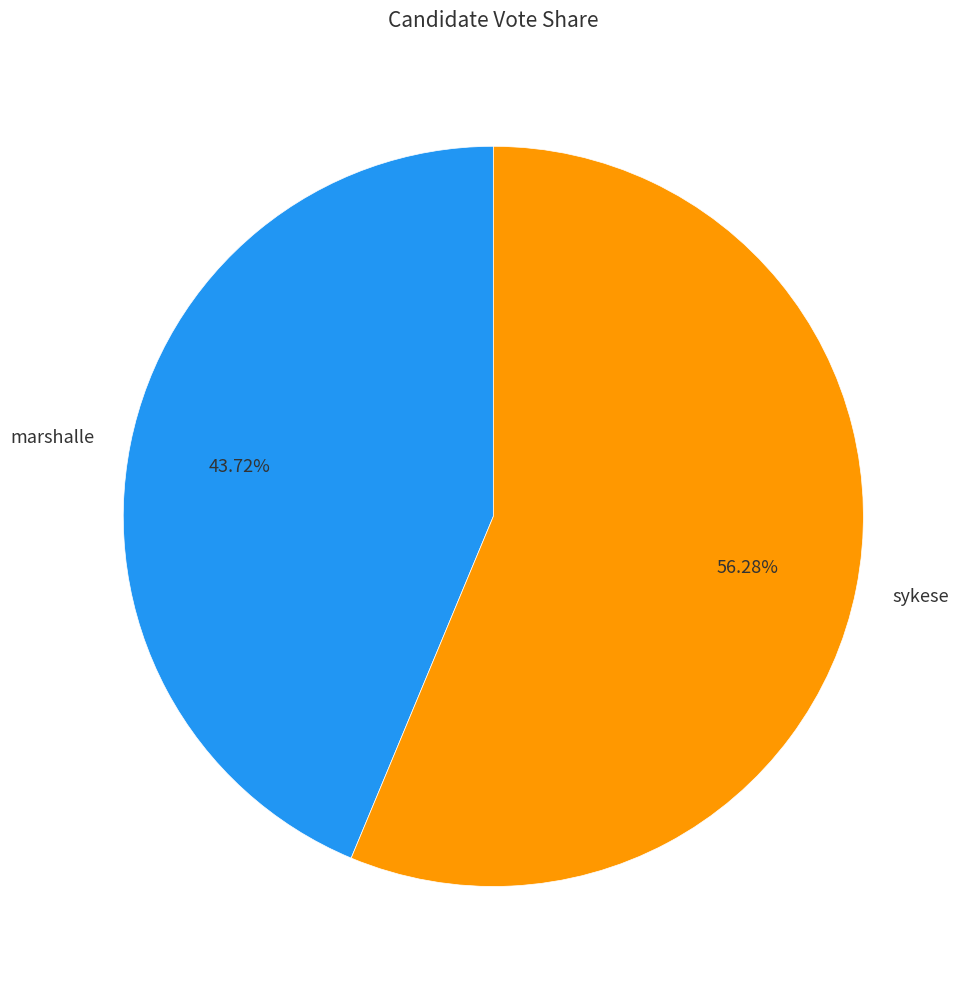

To the nearest percent, what percentage of the pie is sykese?

56%